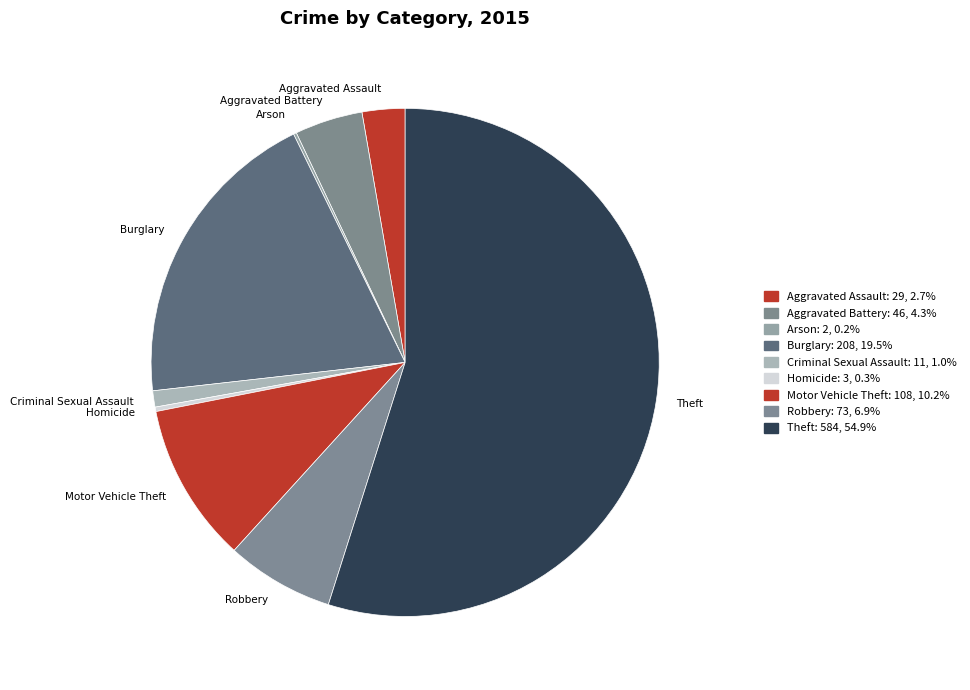

What is the largest slice in the pie chart?

Theft